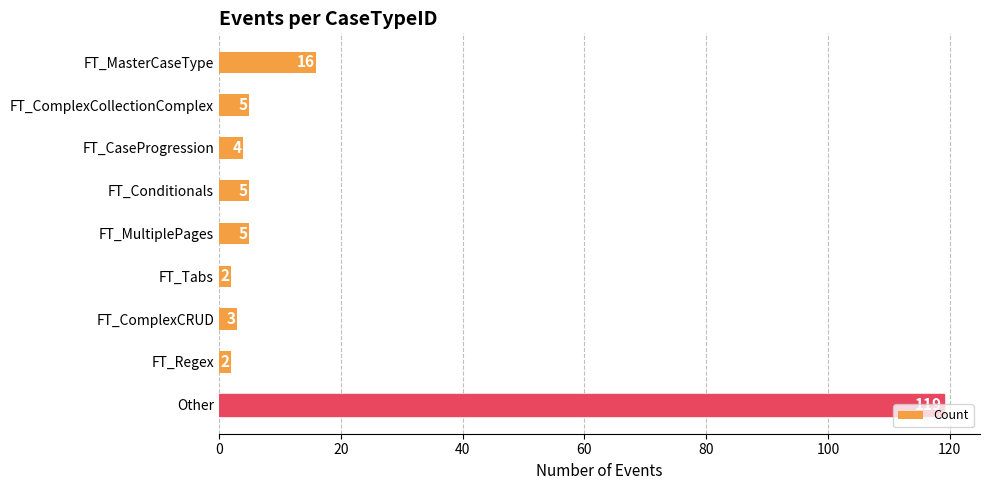

Is it true that the value at FT_MasterCaseType is 16?

True